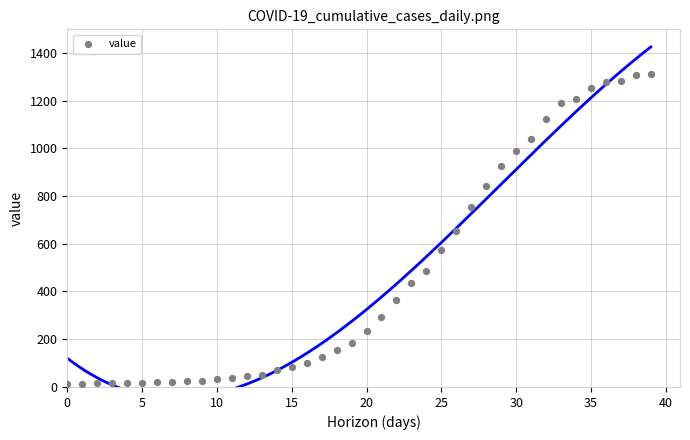

What is the range of Y values (max minus min)?

1300